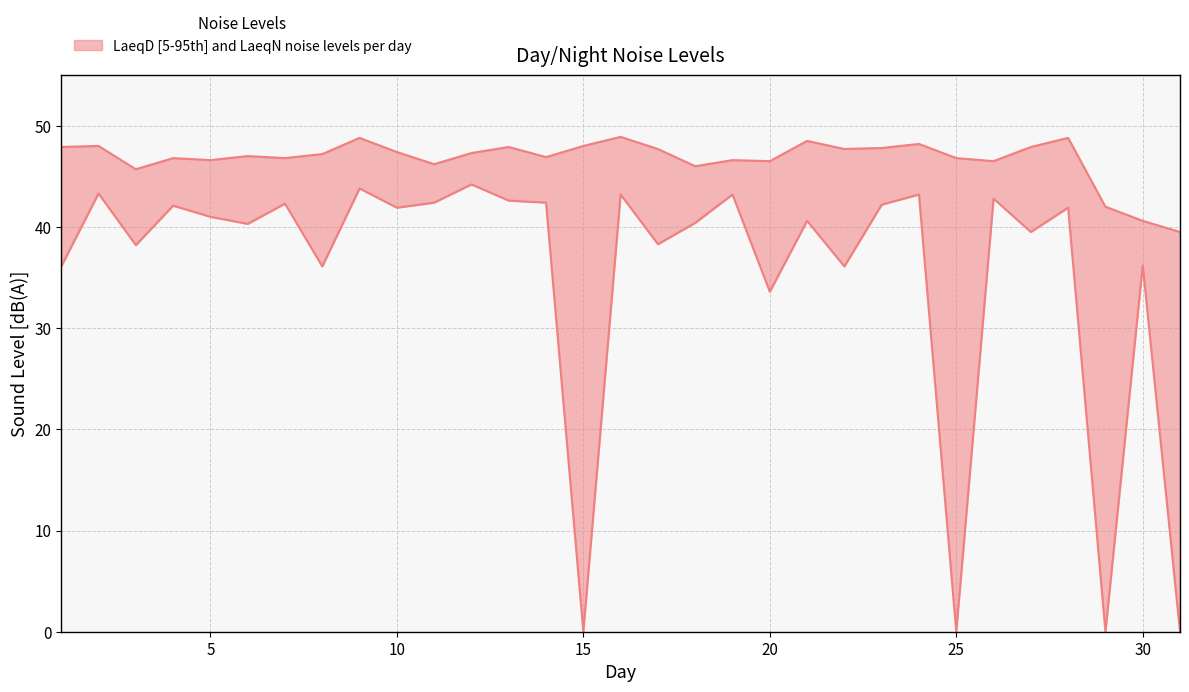

What is the value of the LaeqN point at the 4th from the left?

42.1